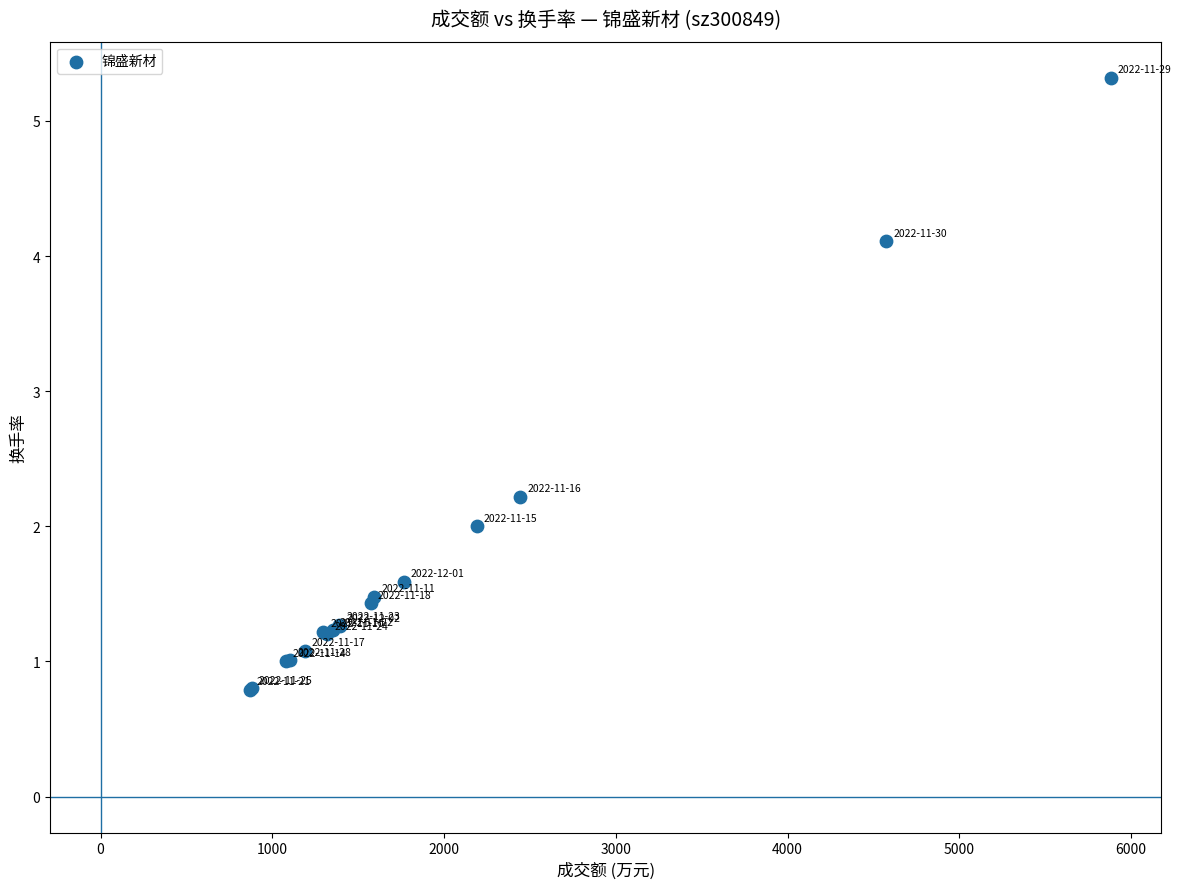

What Y value in the scatter plot is closest to 3?

2.2